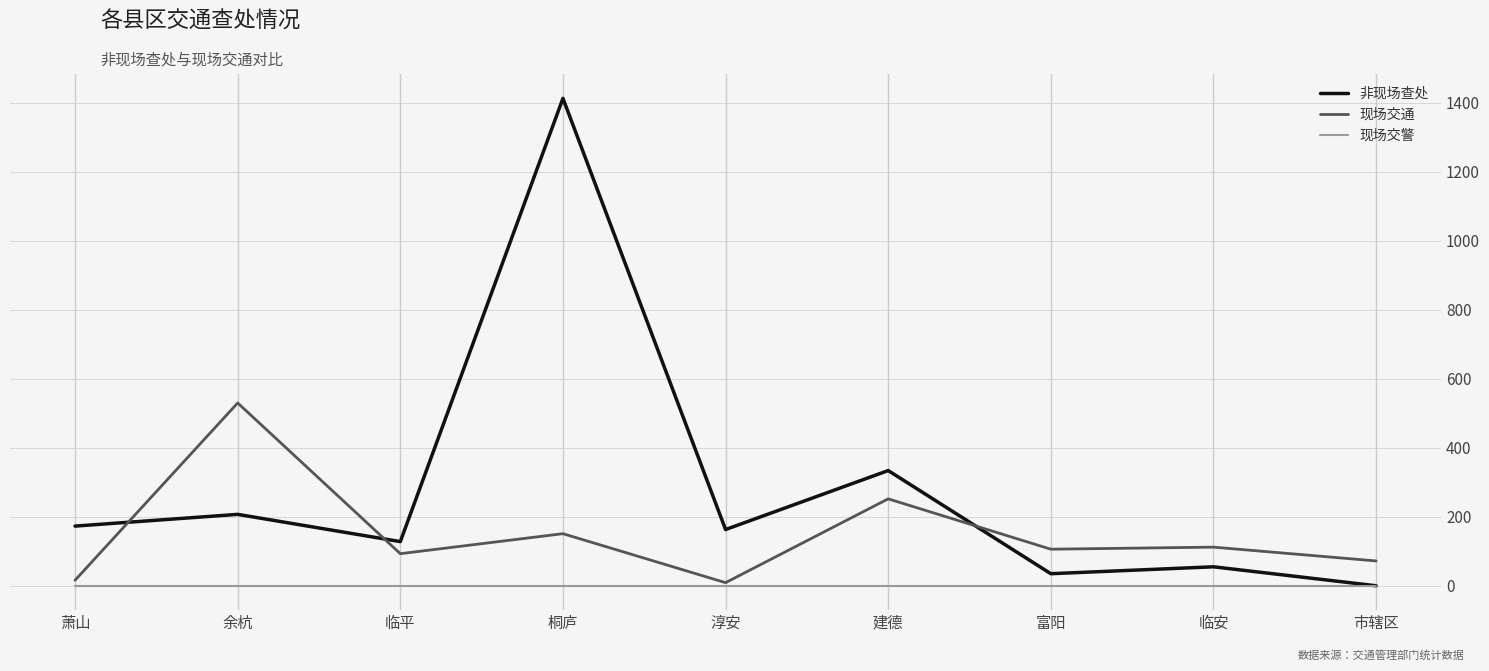

True or false: 现场交通 and 非现场查处 cross at least once.

True